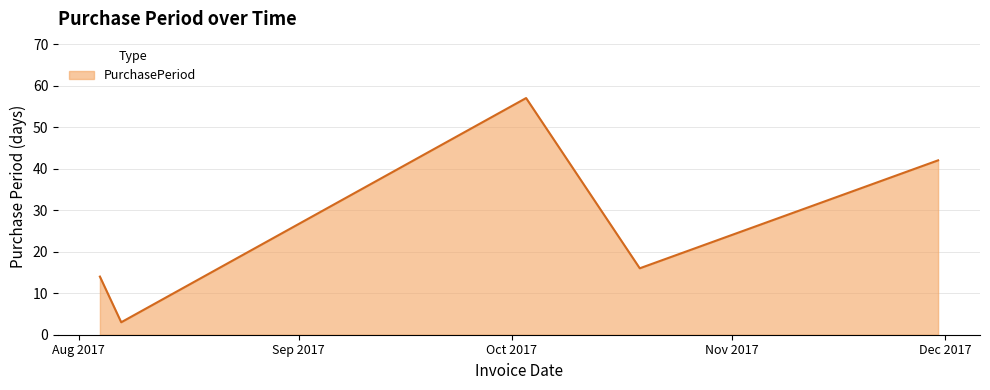

What is the minimum value shown in the chart?

3